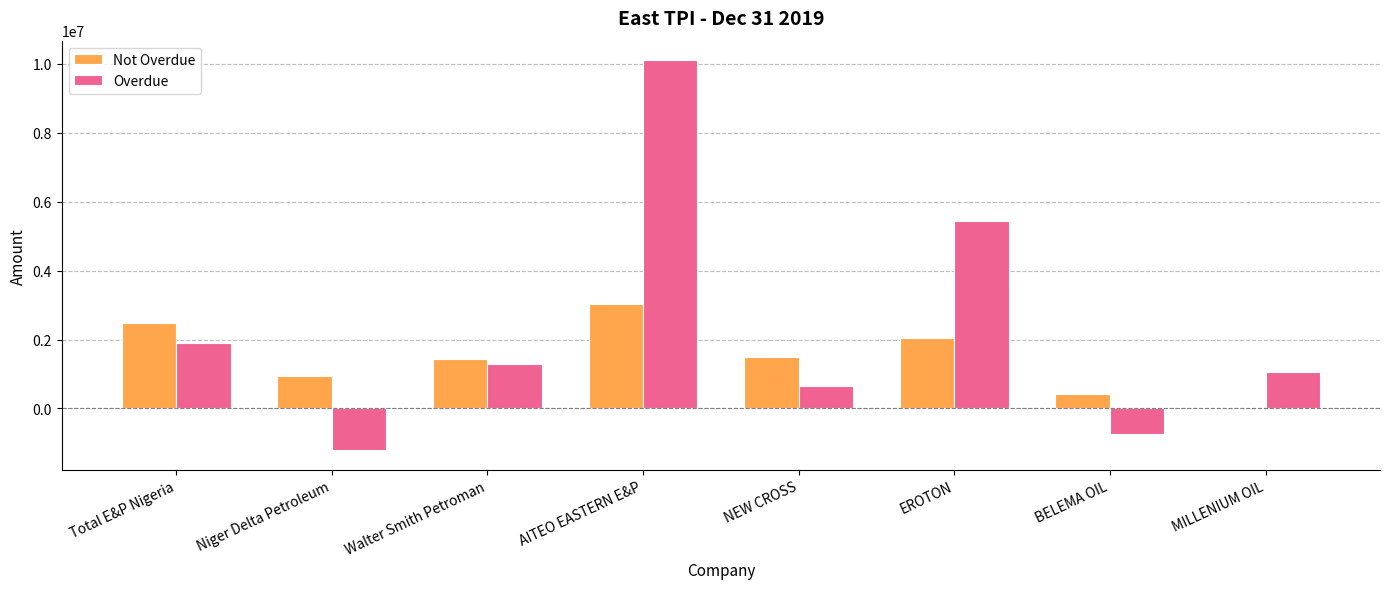

Read the Overdue value at NEW CROSS.

659504.2